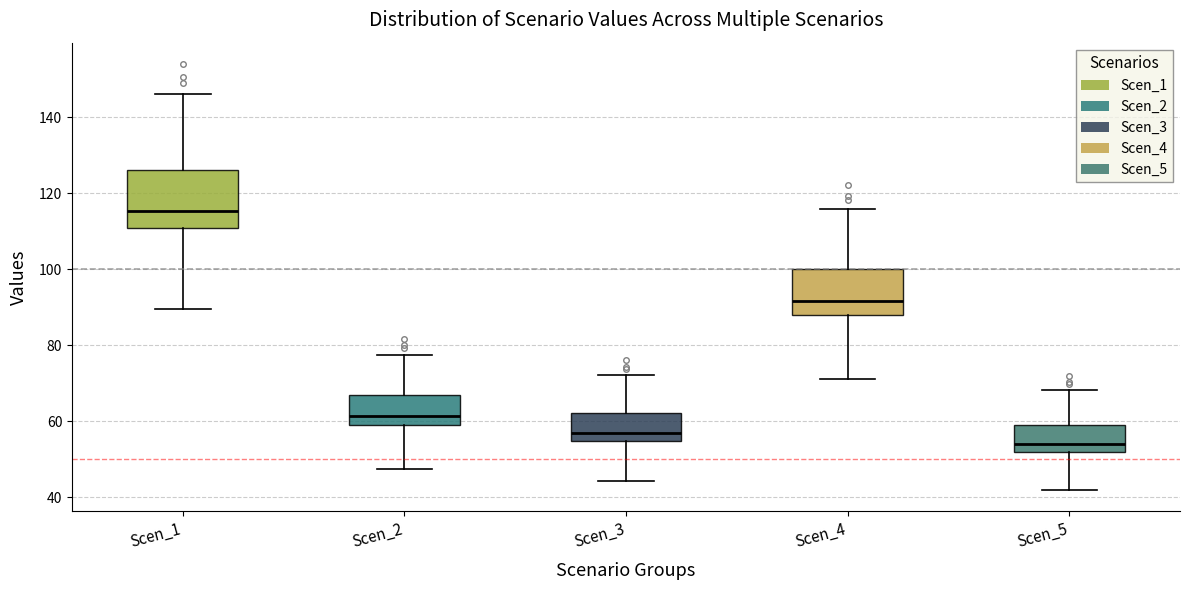

Which box is the tallest, from its lower edge to its upper edge?

Scen_1